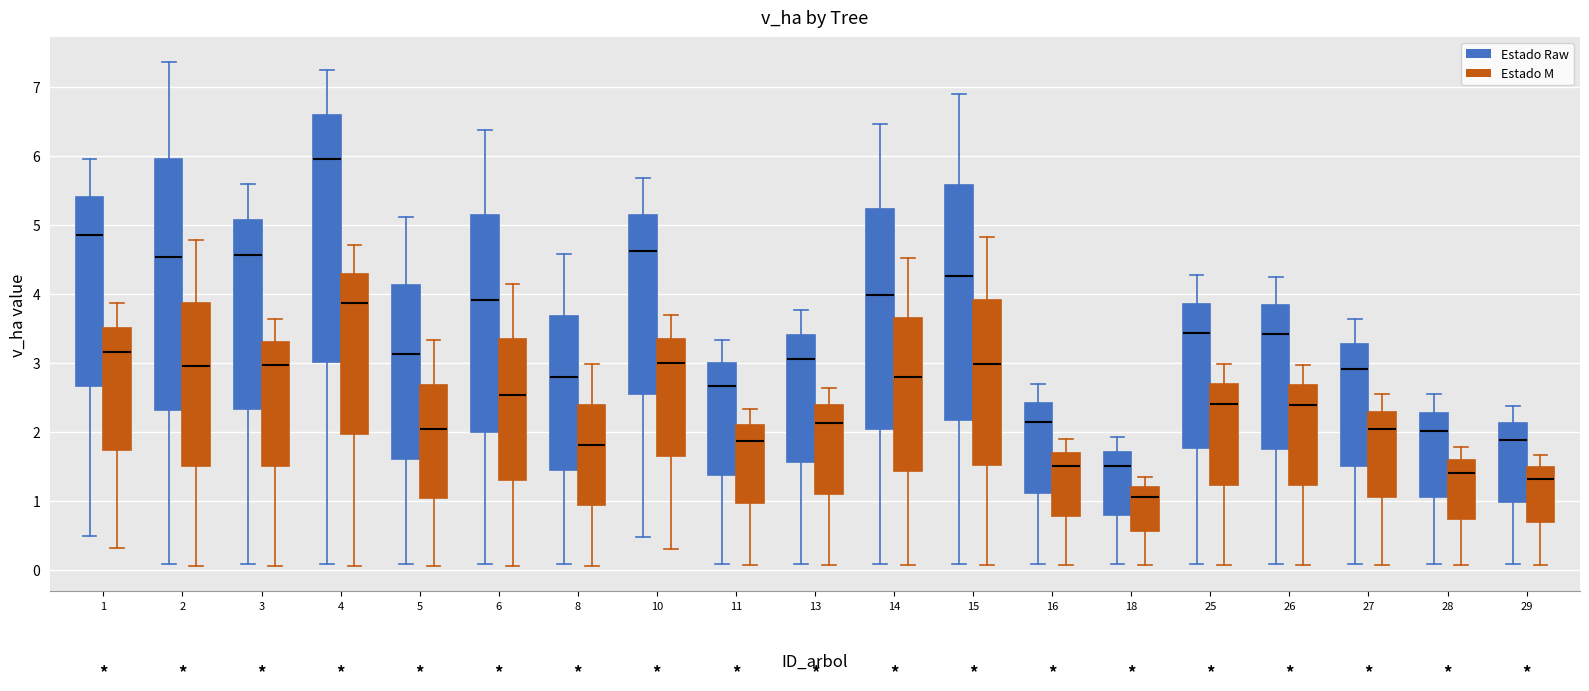

Where does the upper whisker of the box for 6 (Estado M) end on the y-axis? The values are not printed on the chart, so give them approximately, as read against the axis.

4.1